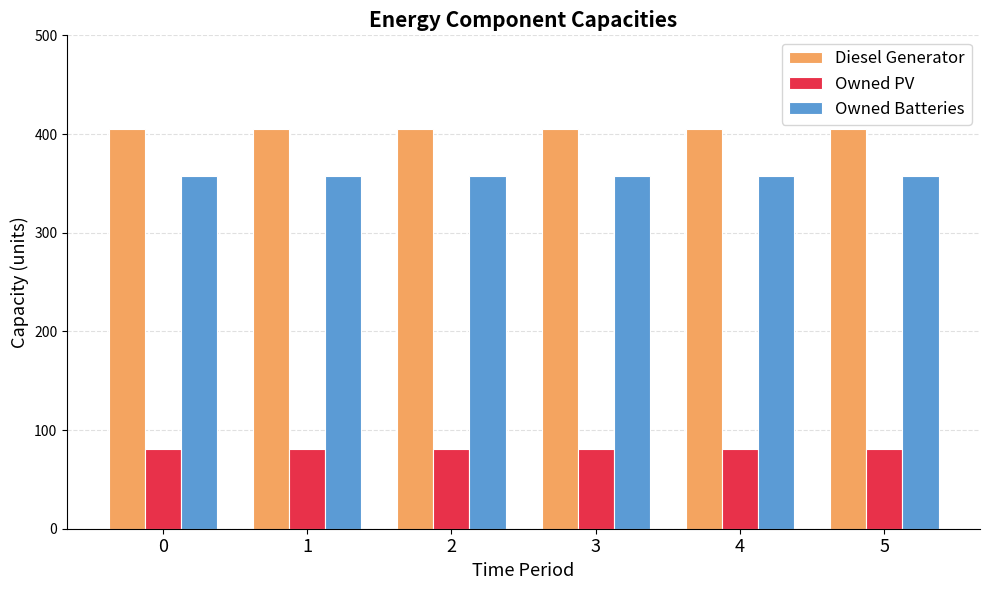

The Diesel Generator series shows 405 at 1. True or false?

True